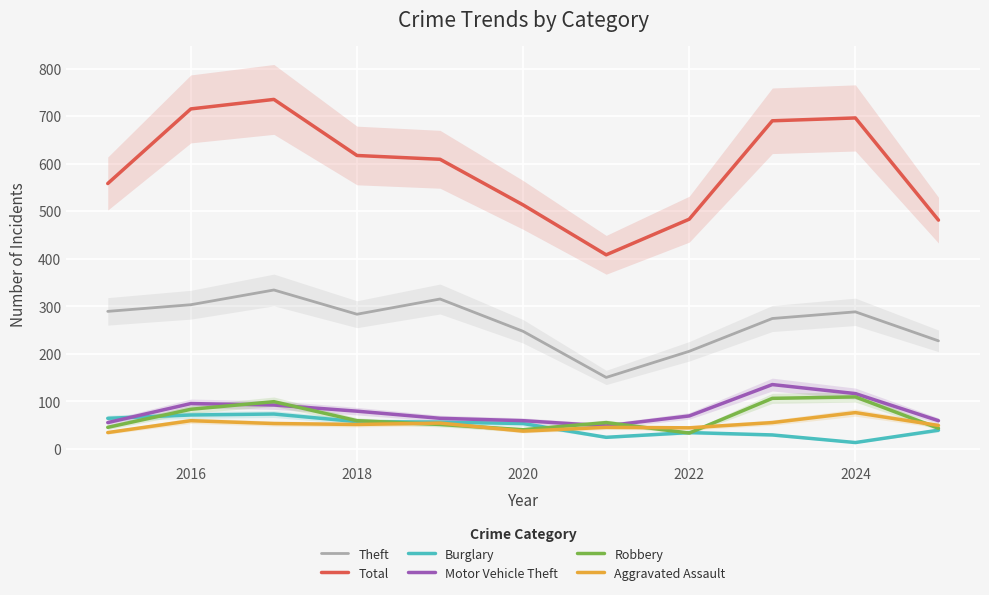

Is it true that Total equals 483 at 2022?

True